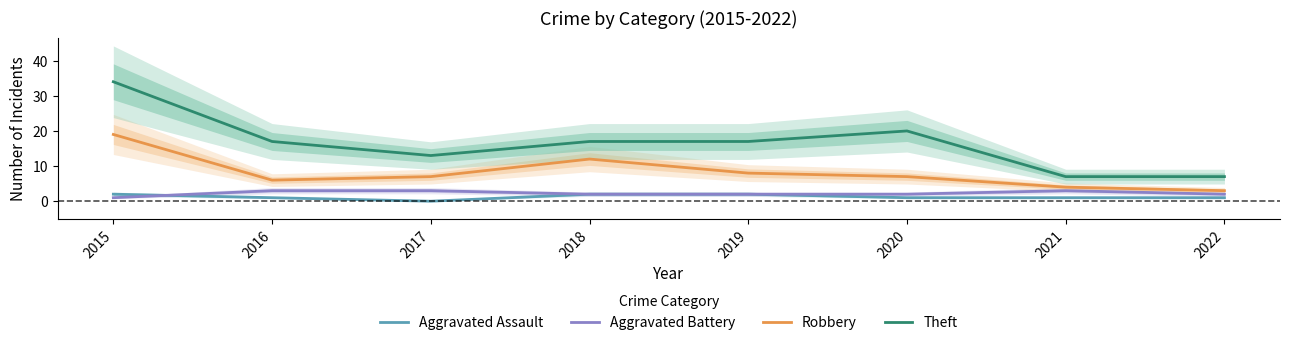

Is the value of Theft at 2016 greater than the value of Aggravated Assault at 2019?

Yes